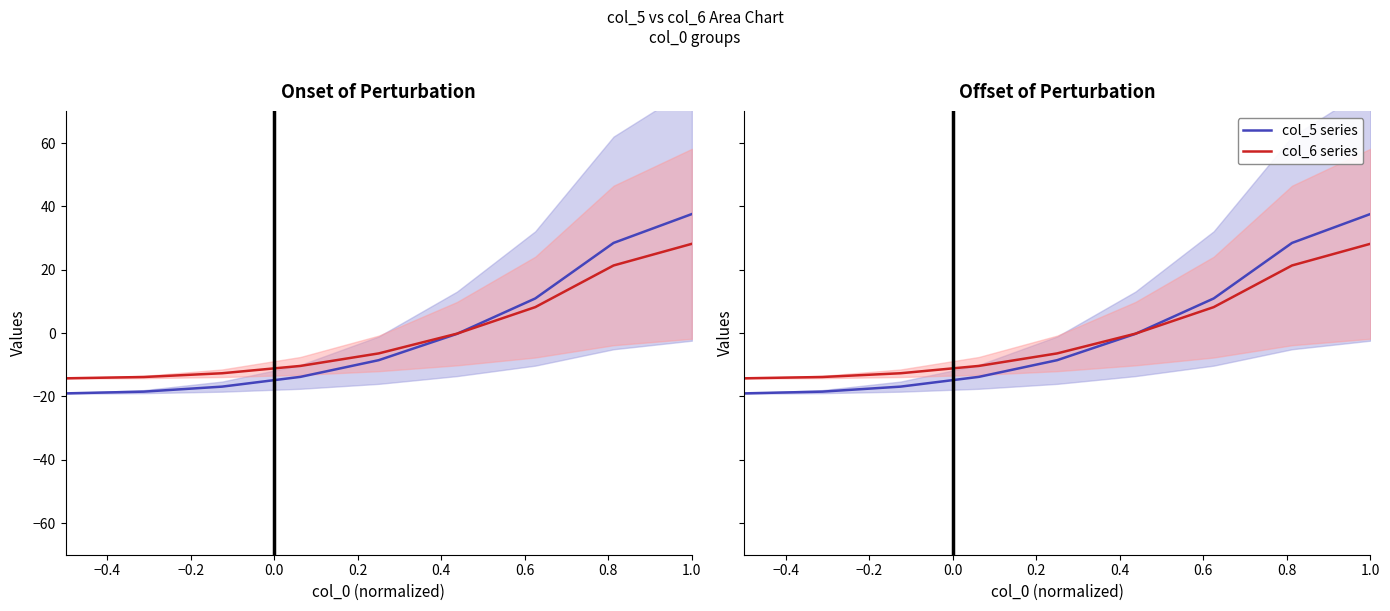

What position from the left is 0.4?

6